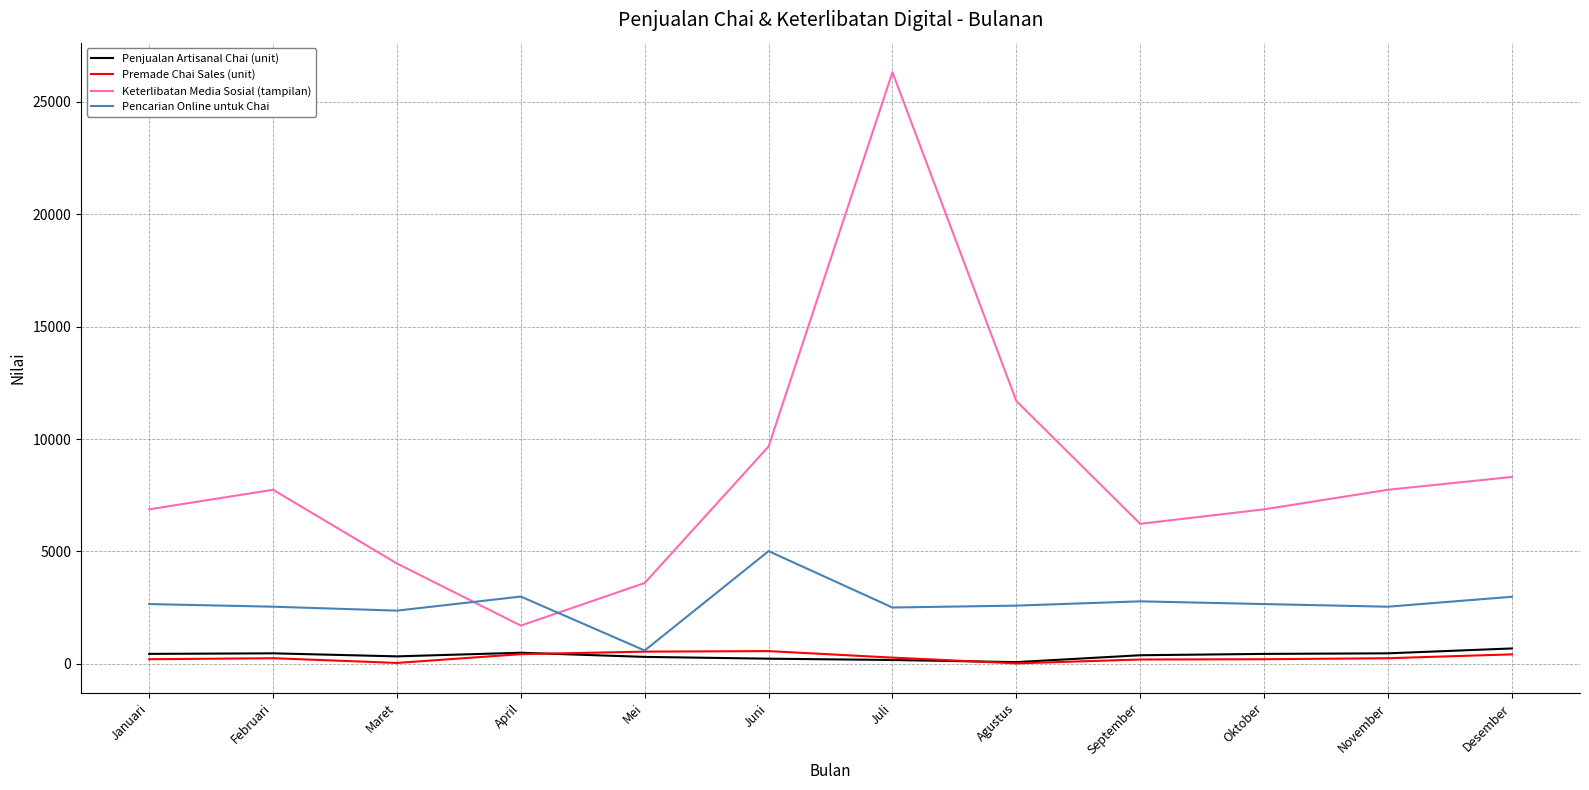

What value does the Penjualan Artisanal Chai (unit) series have at Februari?

473